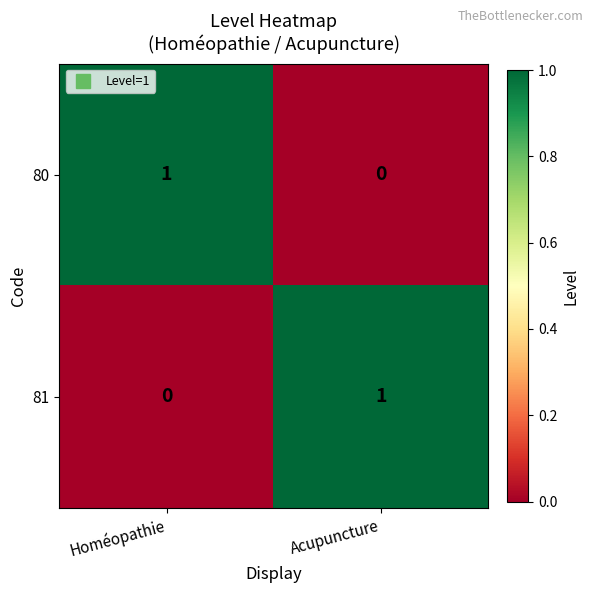

The 80 series shows 1 at Acupuncture. True or false?

False